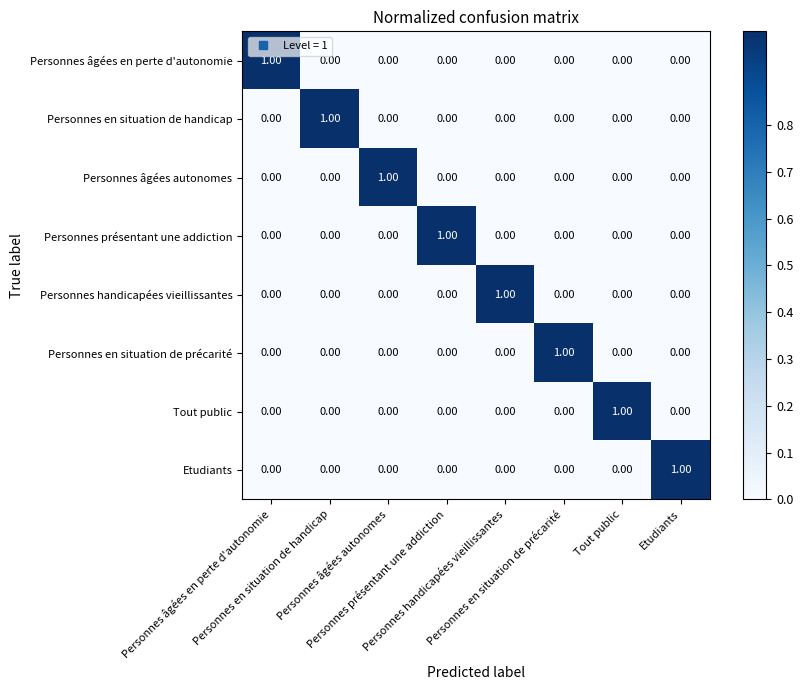

At how many categories does at least one series exceed 0?

8